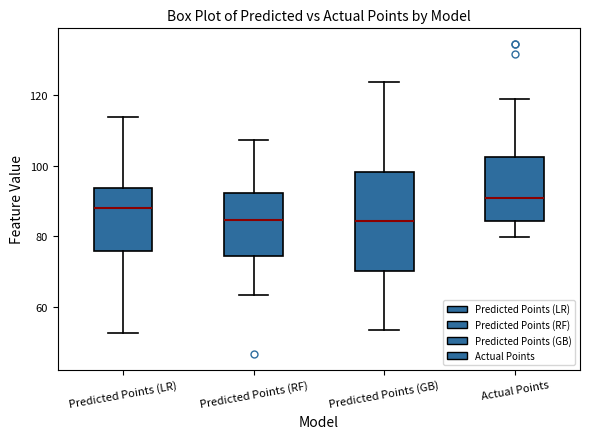

Which box is the tallest, from its lower edge to its upper edge?

Predicted Points (GB)